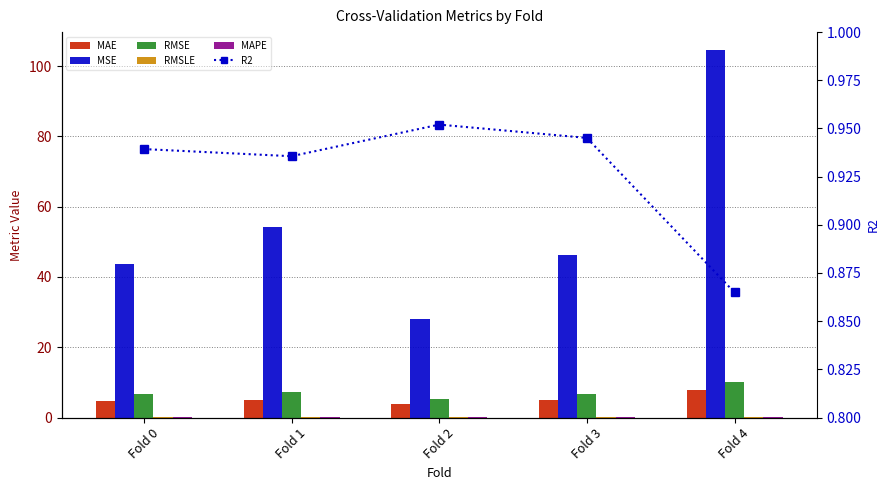

Is it true that R2 equals 0.3 at Fold 1?

False